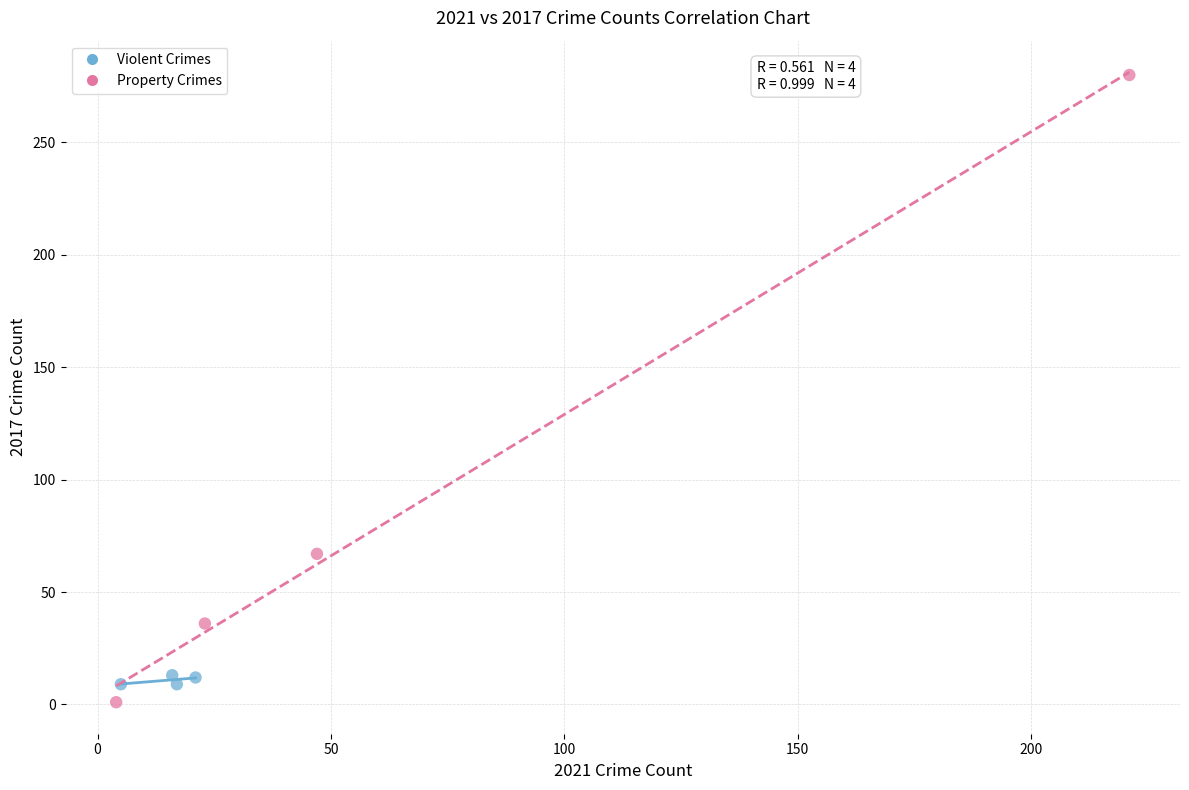

Which series contains the highest Y value?

Property Crimes